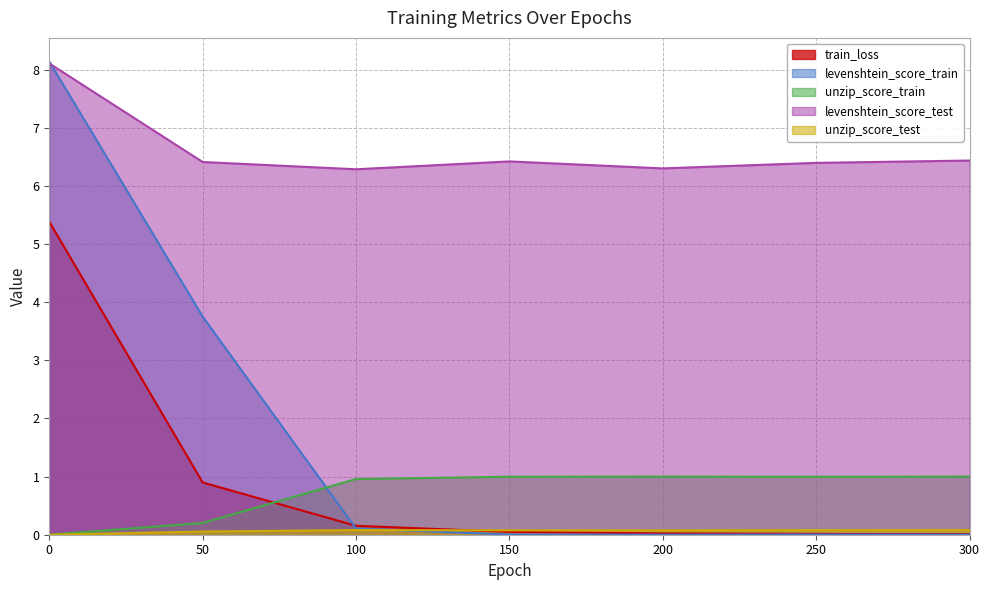

At how many categories does at least one series exceed 4?

7